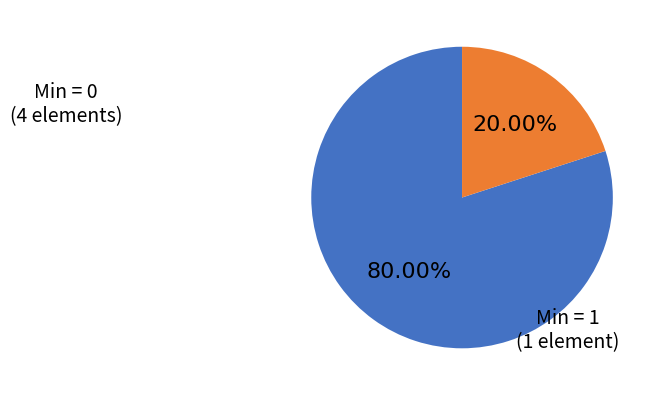

Is there a majority slice in this chart?

Yes